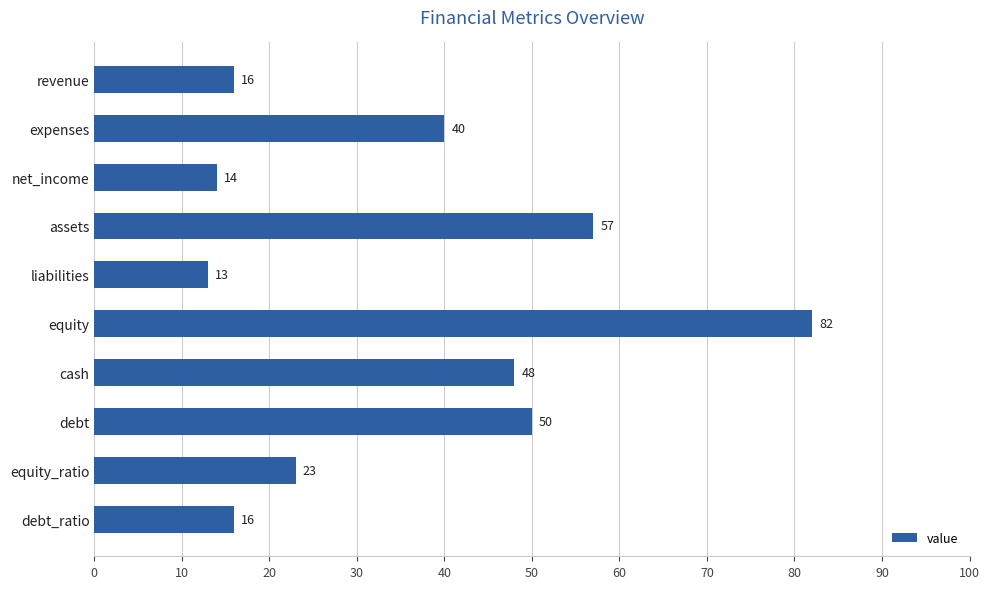

Does the chart contain any negative values?

No